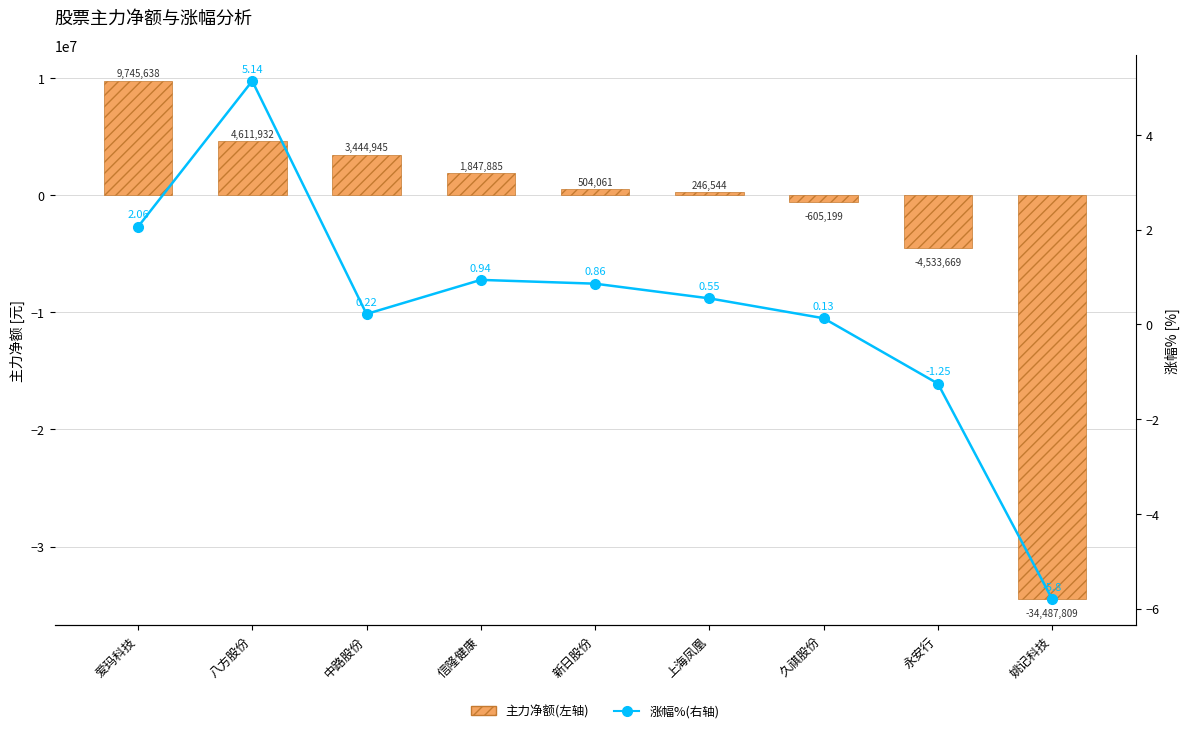

What is the approximate value of 涨幅%(右轴) at 新日股份?

0.9